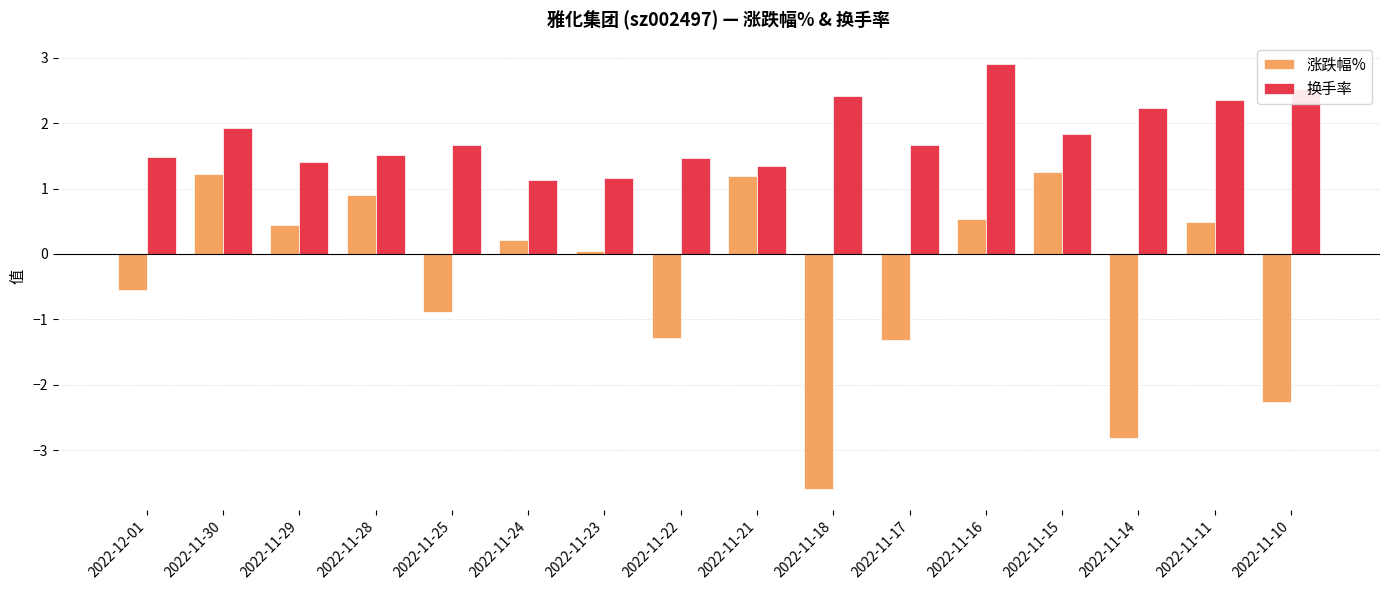

What is the label of the 2nd bar from the left?

2022-11-30